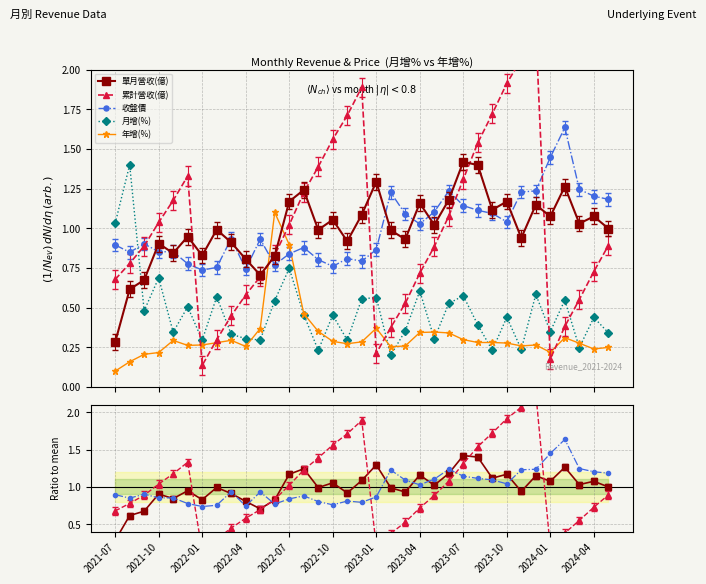

What is the average value of the 年增(%) series?

0.3